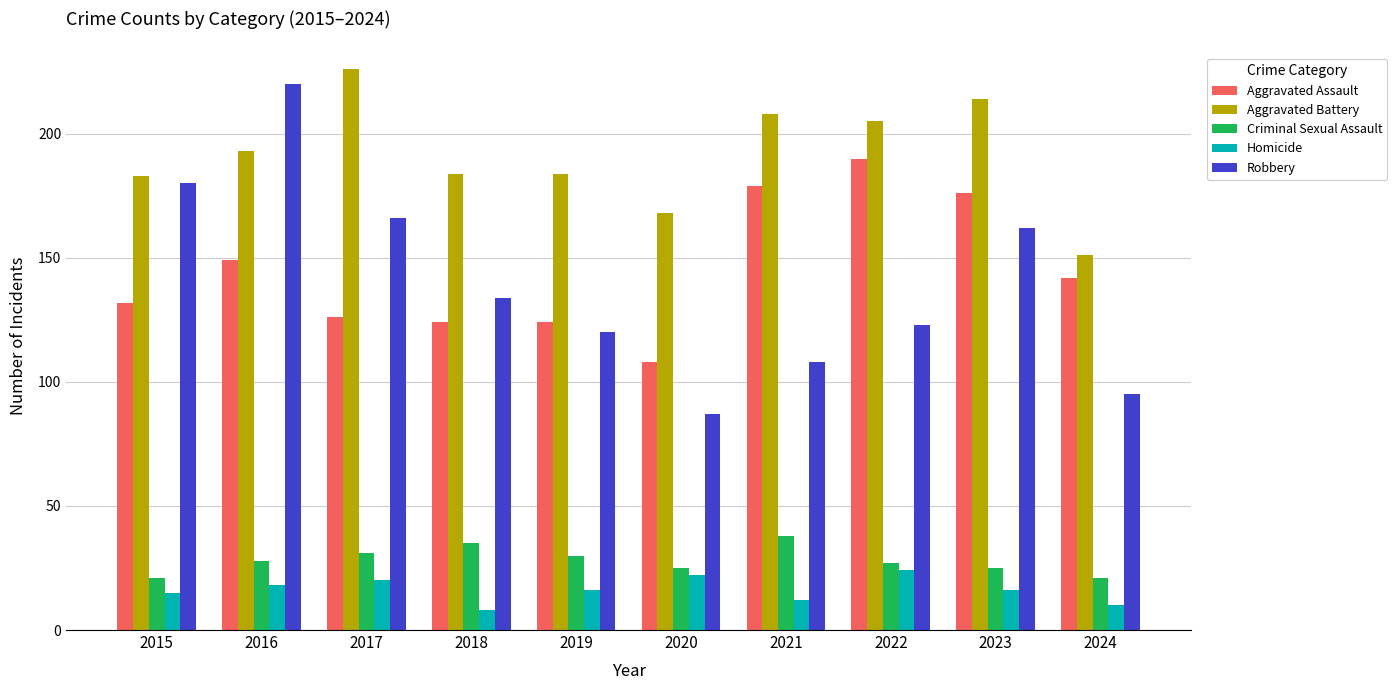

What is the spread (max minus min) of values at 2024?

141